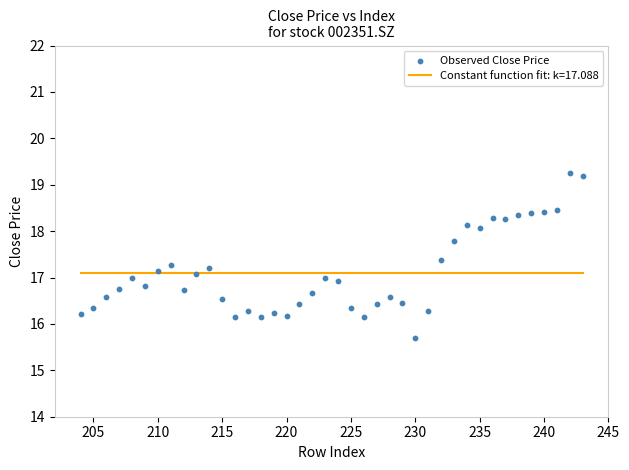

What is the range of Y values (max minus min)?

3.6